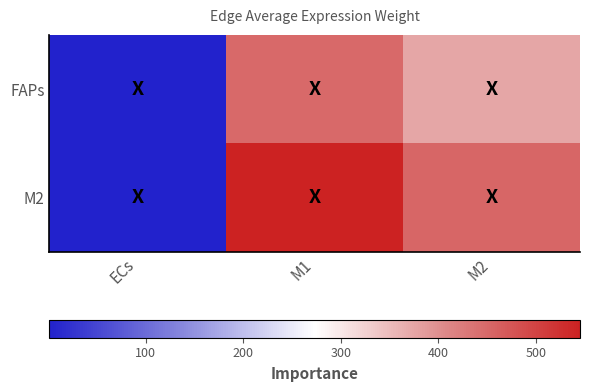

What is the difference between the highest and lowest values at M2?

79.6